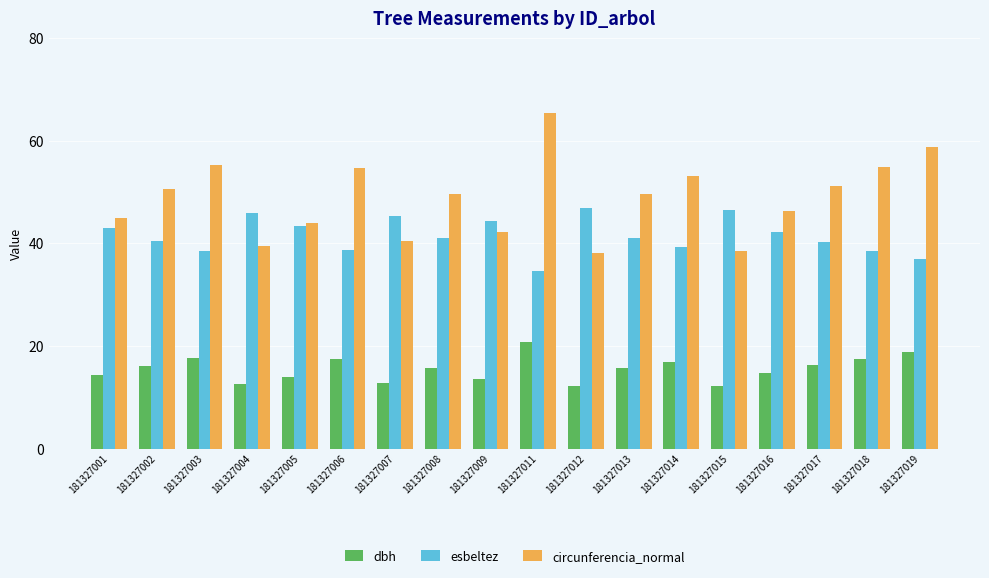

Is the value of dbh at 181327008 greater than the value of esbeltez at 181327019?

No